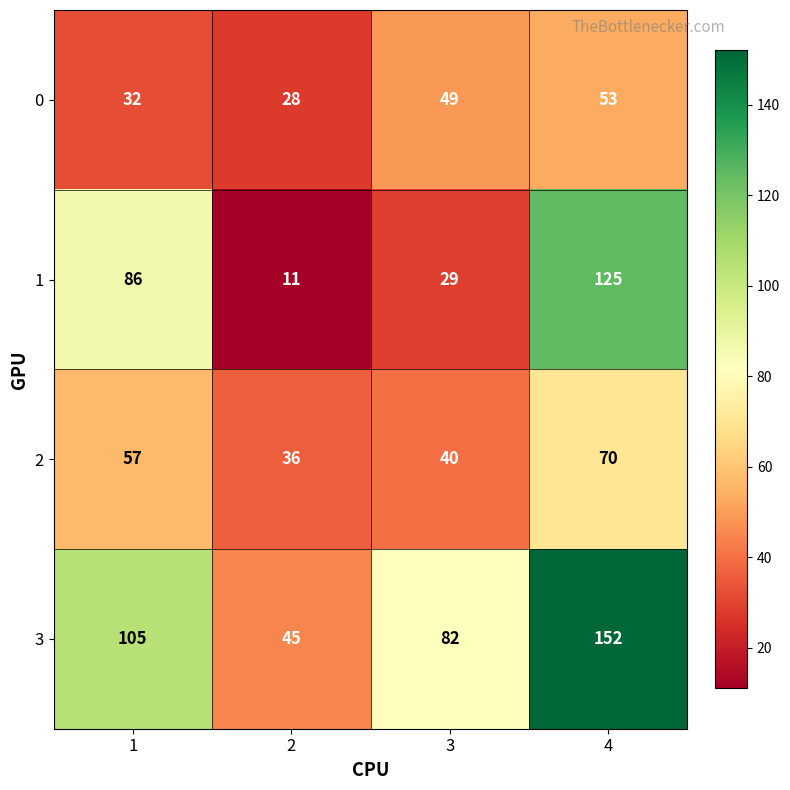

Reading left to right, transcribe all the data shown in this chart.

0: 32	28	49	53
1: 86	11	29	125
2: 57	36	40	70
3: 105	45	82	152